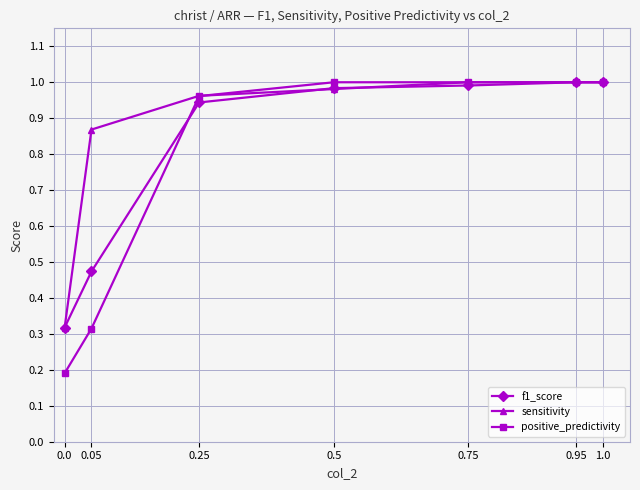

How many series are shown in this chart?

3